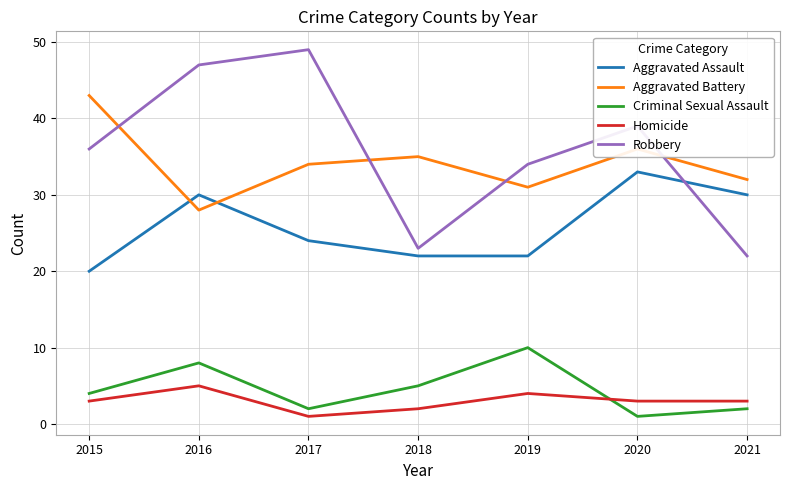

At which label does Homicide reach its peak?

2016